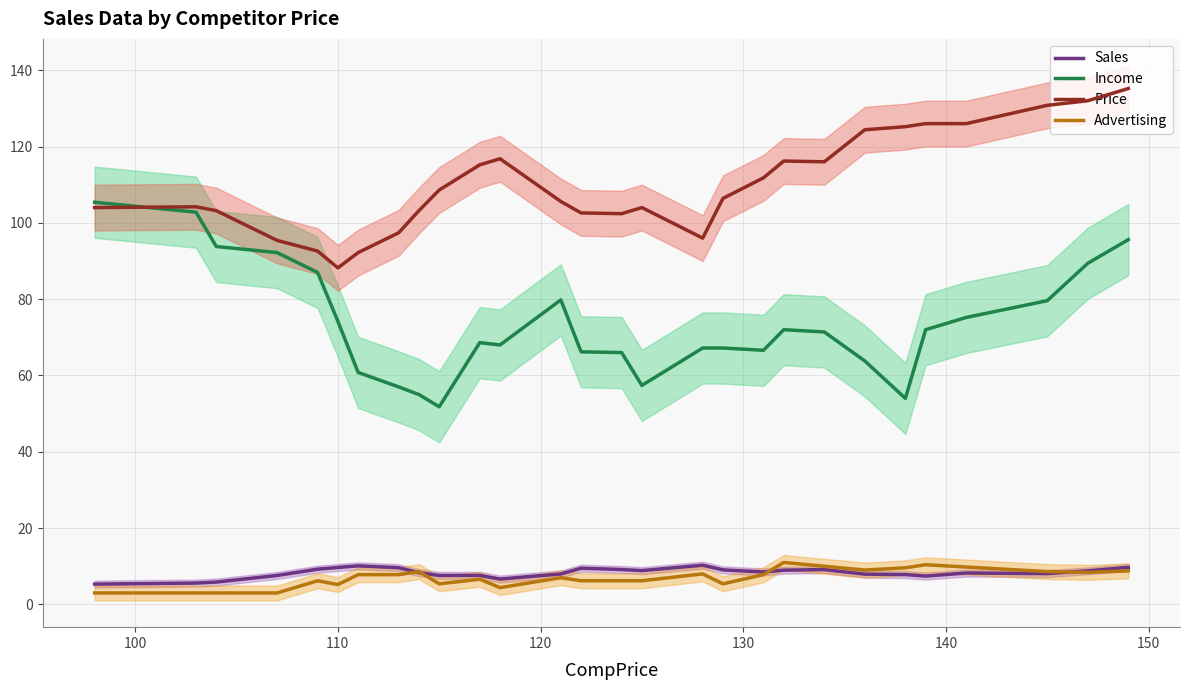

What is the highest value of the Income series?

105.4